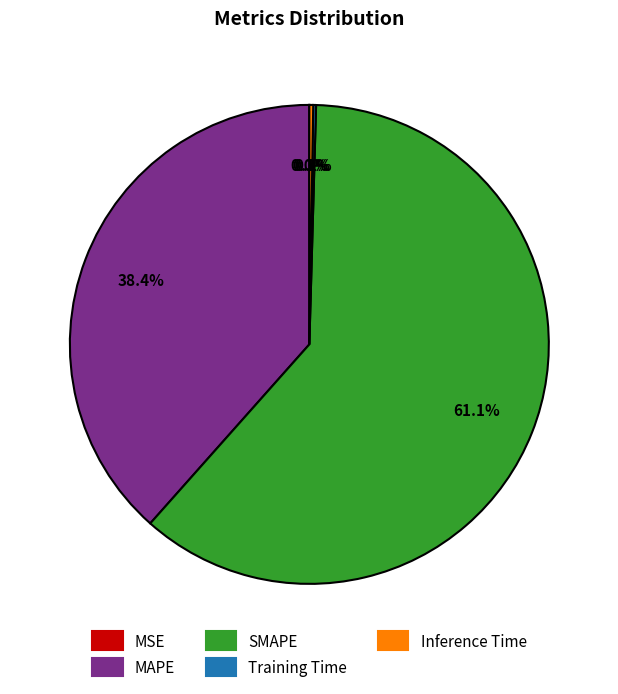

Is there a majority slice in this chart?

Yes